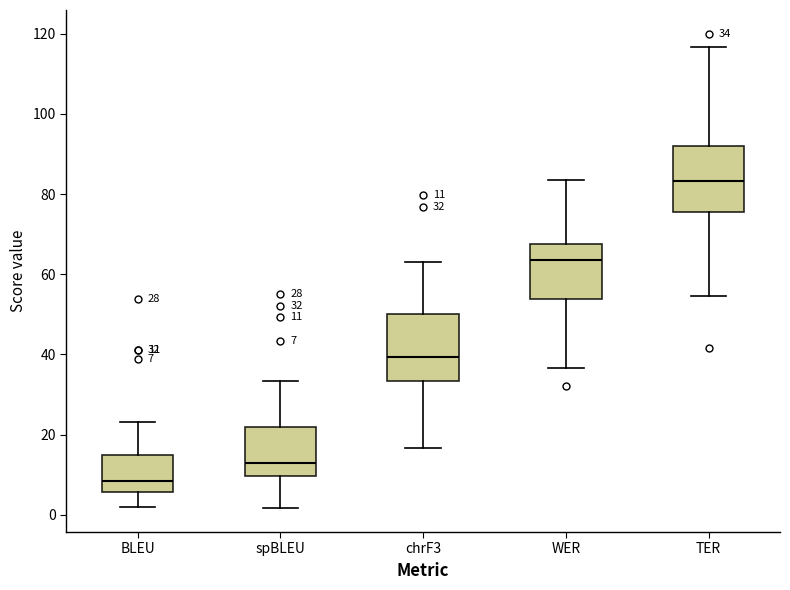

Which box has the lowest median line?

BLEU